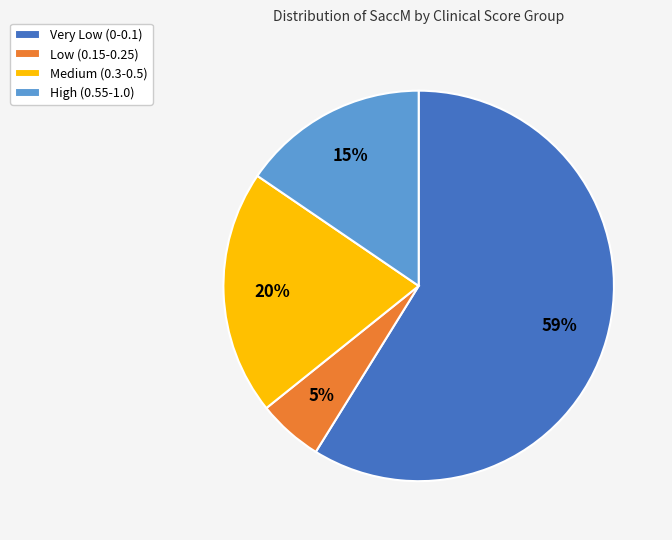

To the nearest percent, what percentage of the pie is Medium (0.3-0.5)?

20%